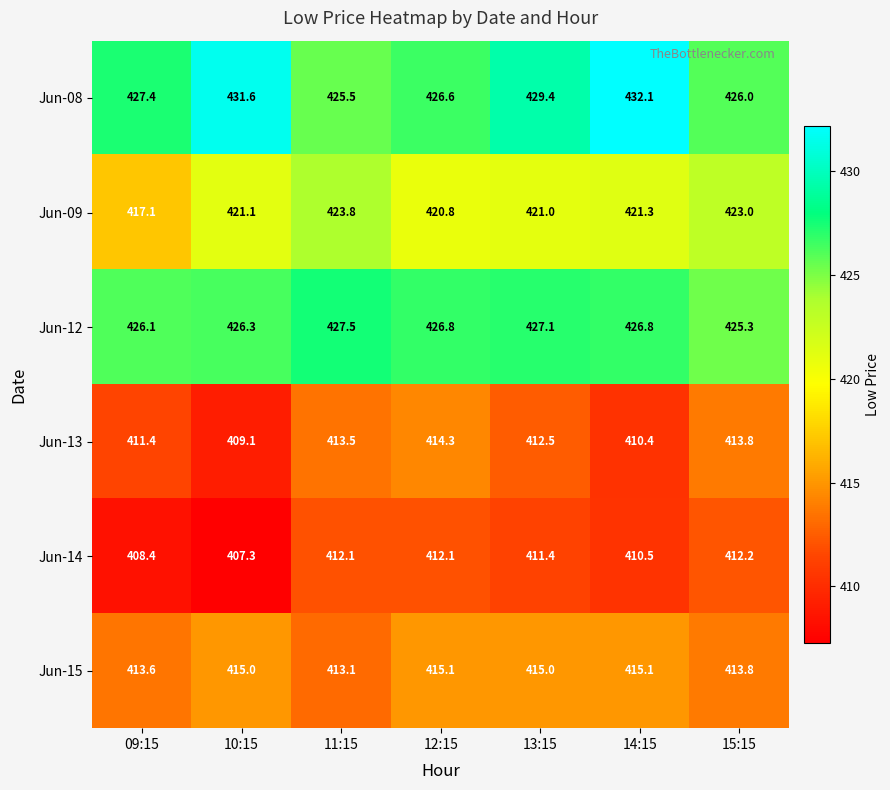

At which category does the chart reach its peak across all series?

14:15